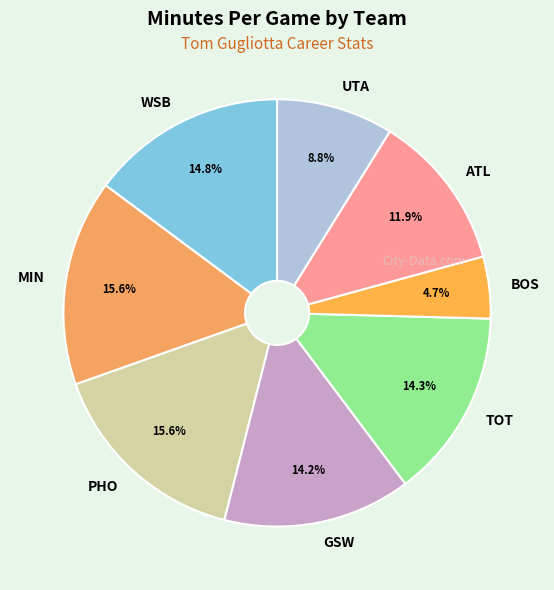

Count the number of slices in the pie.

8